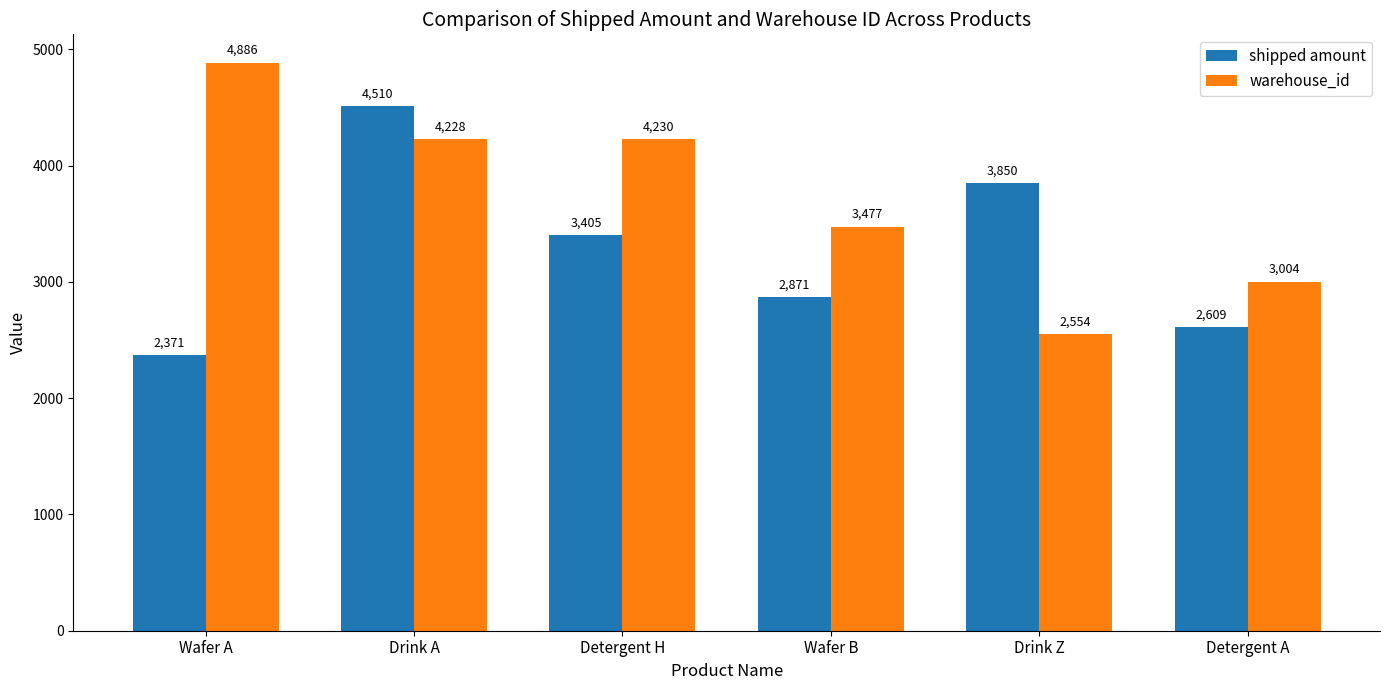

What is the difference between the maximum and minimum values in the shipped amount series?

2139